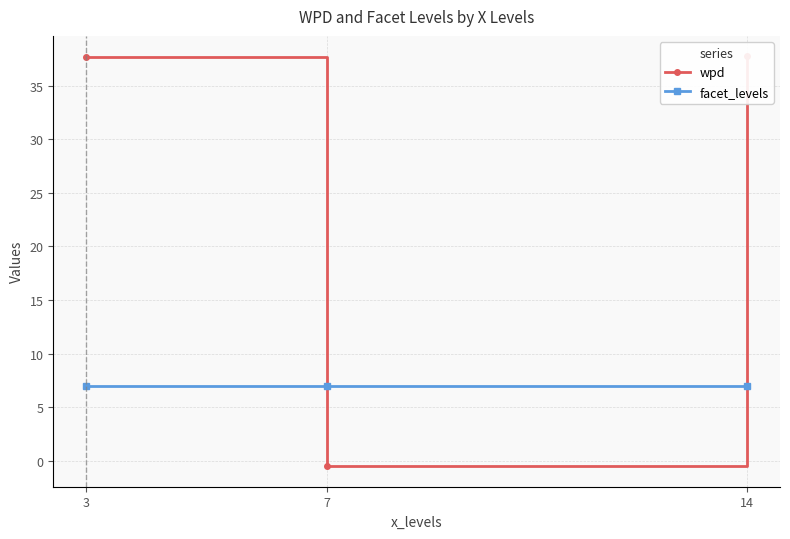

The value of facet_levels at 14 is 1.9. True or false?

False